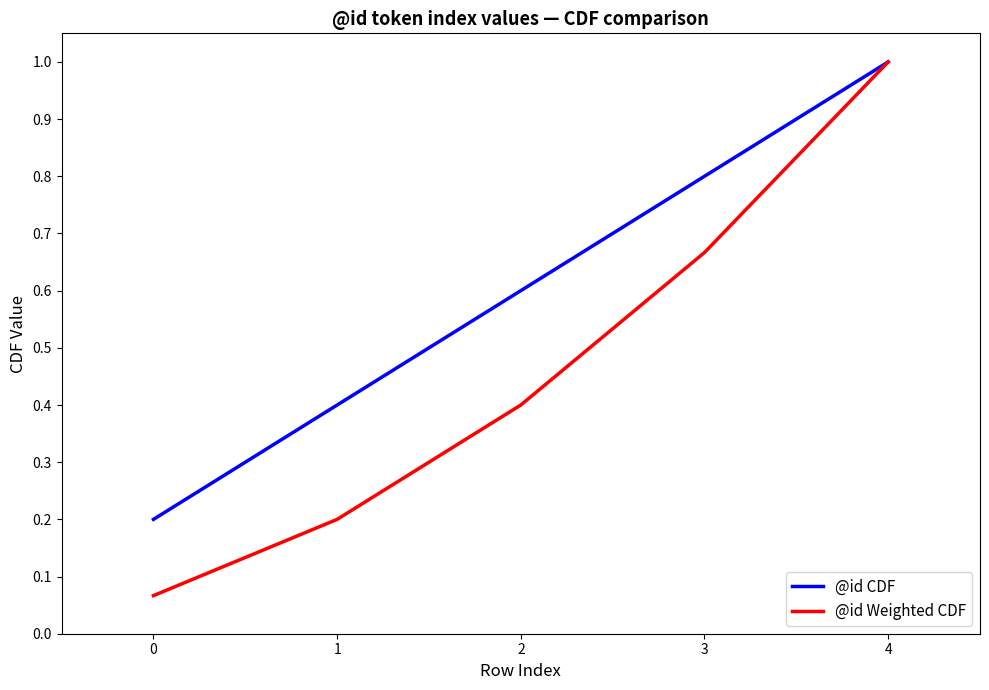

What are all the series names shown in the legend?

@id CDF, @id Weighted CDF